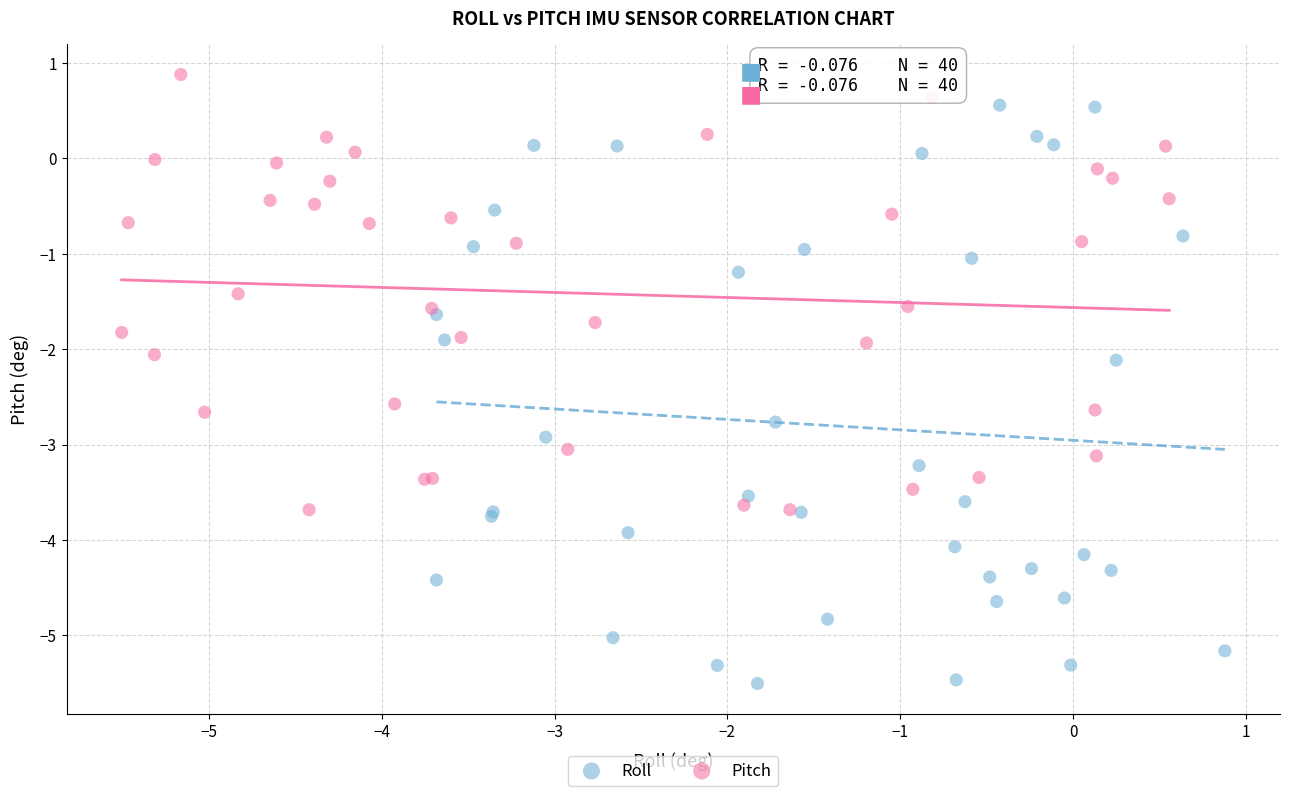

Which series has the largest Y range (max minus min)?

Roll